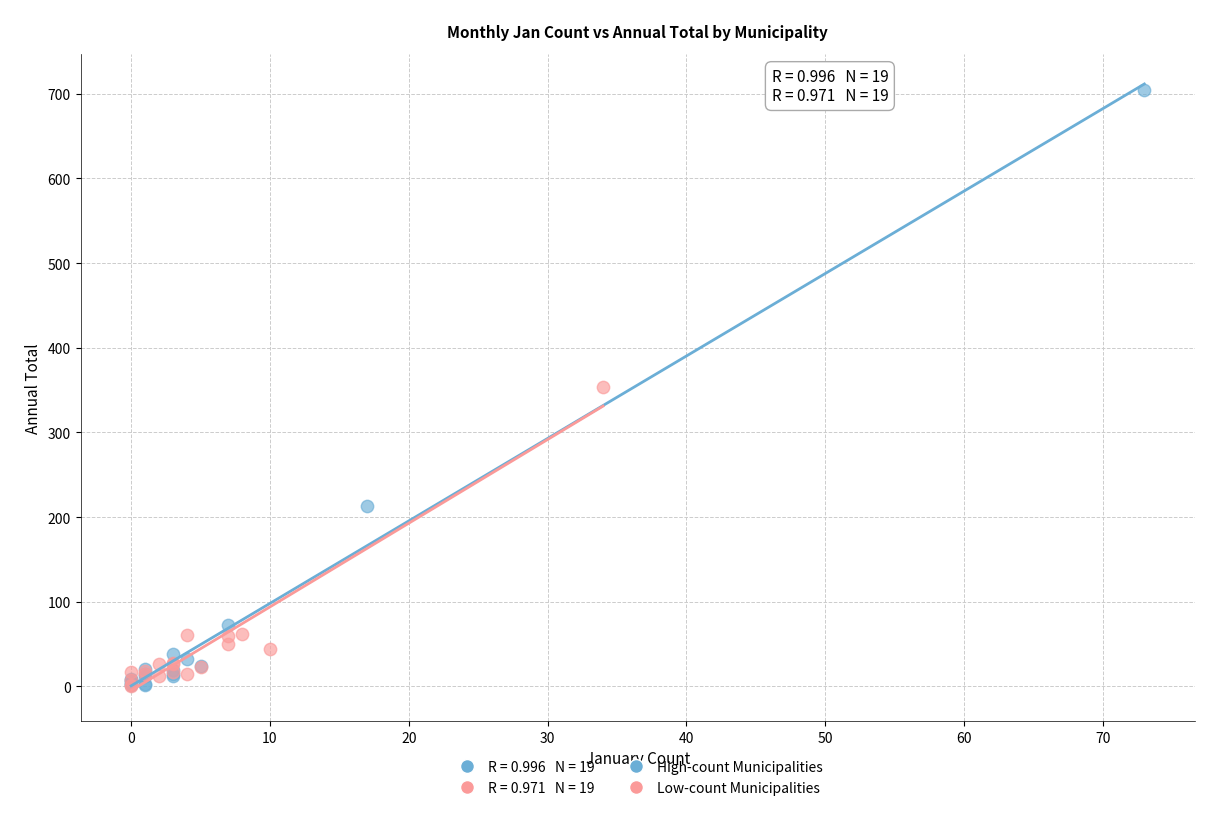

Which series has the largest Y range (max minus min)?

High-count Municipalities